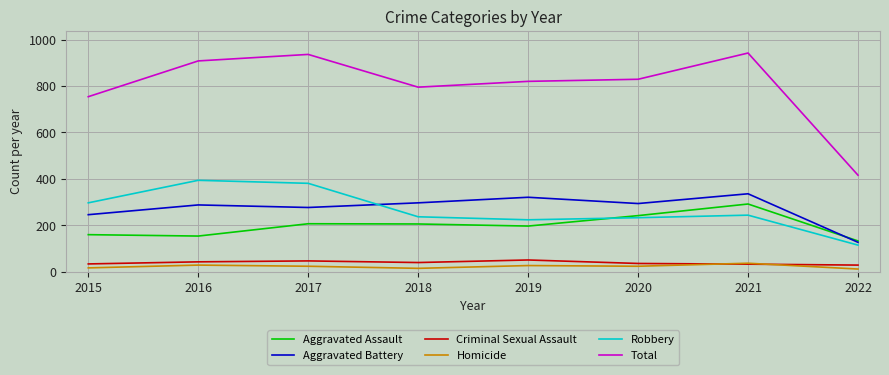

The Criminal Sexual Assault series shows 40 at 2018. True or false?

True